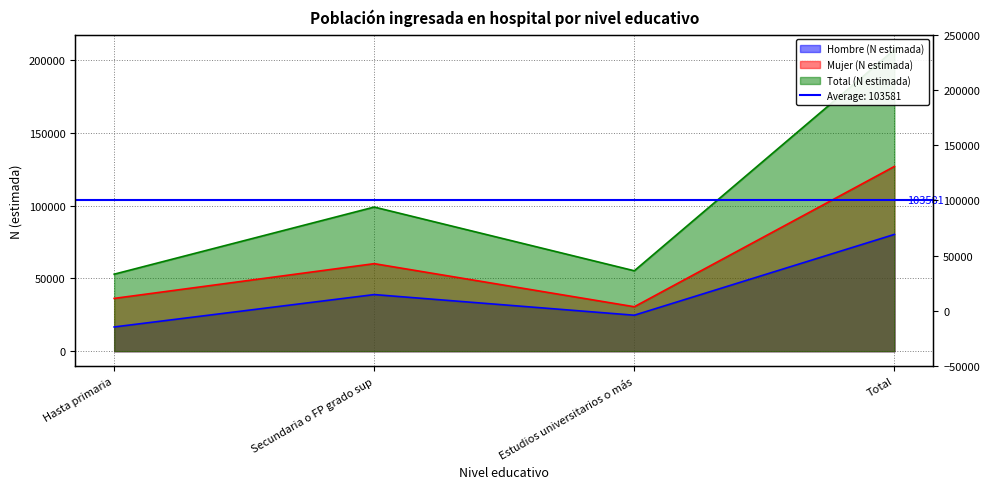

Which label corresponds to the smallest value in the chart?

Hasta primaria